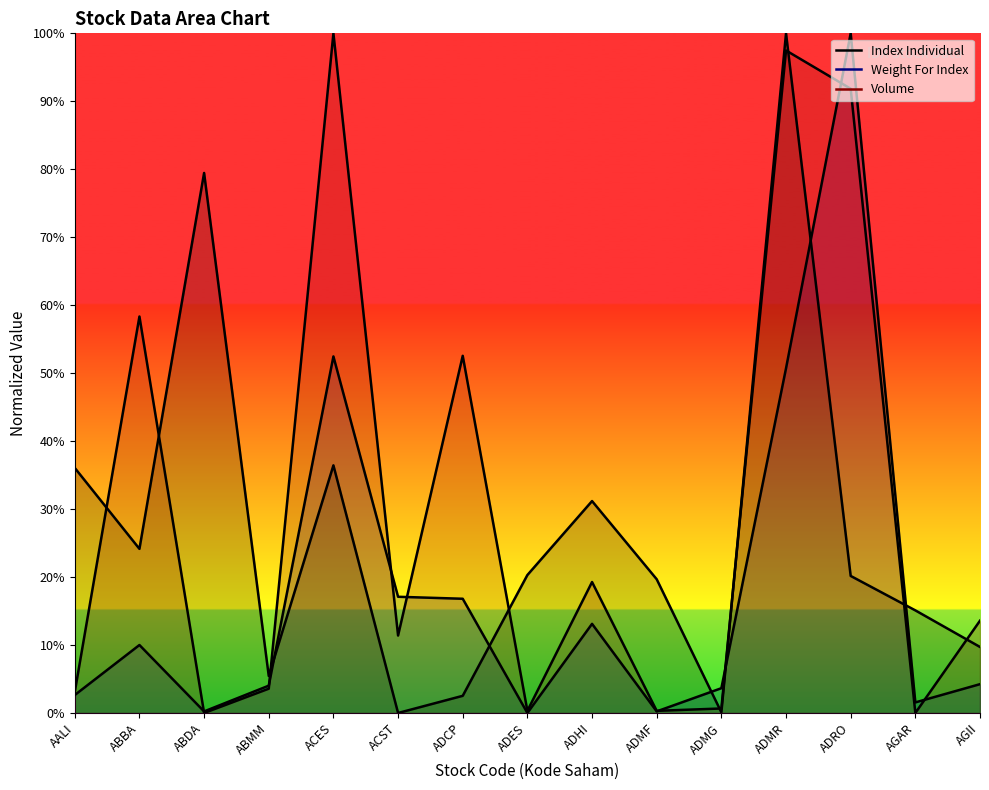

Reading left to right, transcribe all the data shown in this chart.

Index Individual: AALI=36.1	ABBA=24.1	ABDA=79.5	ABMM=5.4	ACES=36.4	ACST=0.0	ADCP=2.5	ADES=20.3	ADHI=31.2	ADMF=19.7	ADMG=0.1	ADMR=100.0	ADRO=20.2	AGAR=15.1	AGII=9.7
Weight For Index: AALI=2.6	ABBA=10.0	ABDA=0.2	ABMM=4.0	ACES=52.5	ACST=17.1	ADCP=16.8	ADES=0.0	ADHI=13.1	ADMF=0.2	ADMG=3.6	ADMR=50.7	ADRO=100.0	AGAR=1.6	AGII=4.2
Volume: AALI=3.1	ABBA=58.3	ABDA=0.0	ABMM=3.6	ACES=100.0	ACST=11.4	ADCP=52.6	ADES=0.3	ADHI=19.3	ADMF=0.3	ADMG=0.7	ADMR=97.5	ADRO=91.8	AGAR=0.0	AGII=13.6